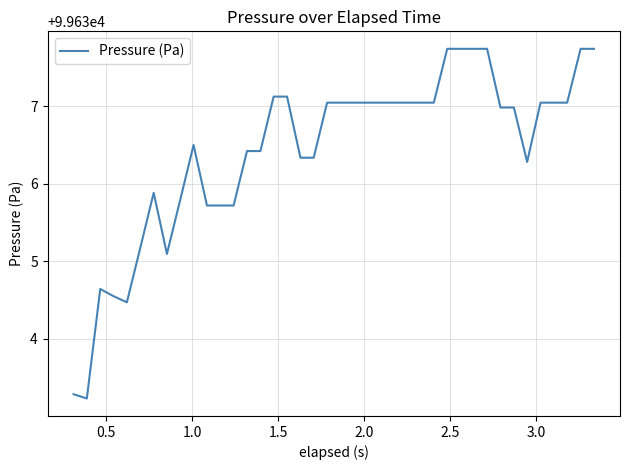

What is the maximum value shown in the chart?

99637.7